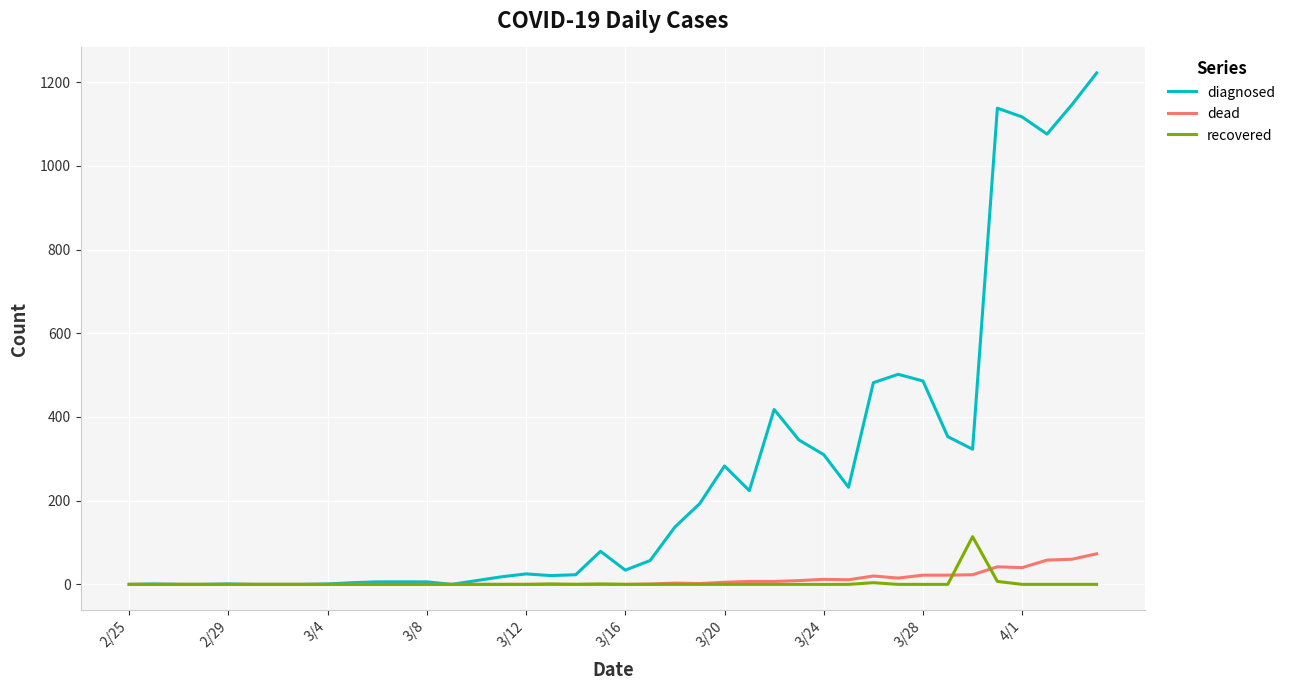

Which series has the largest total across all categories?

diagnosed